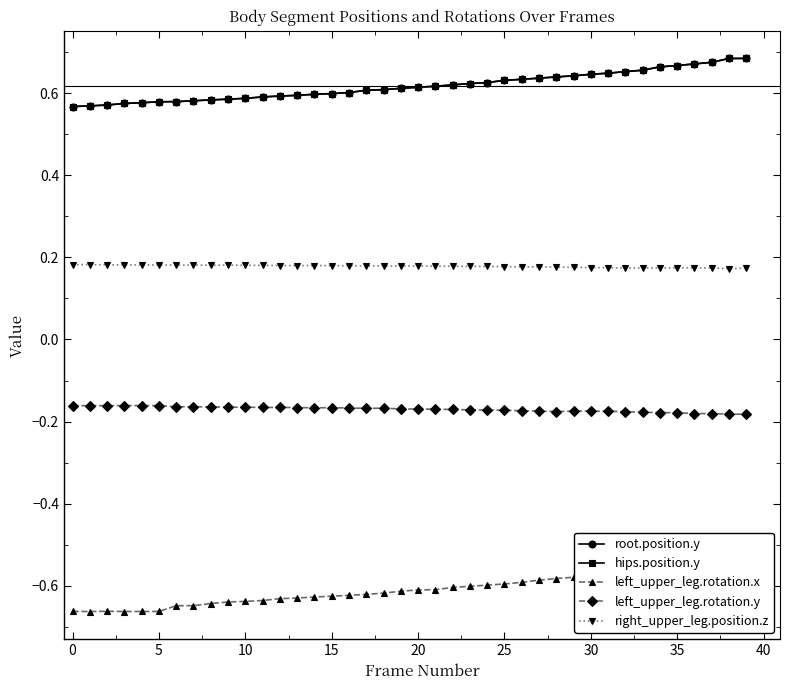

How many interior local valleys does the left_upper_leg.rotation.y series have?

8